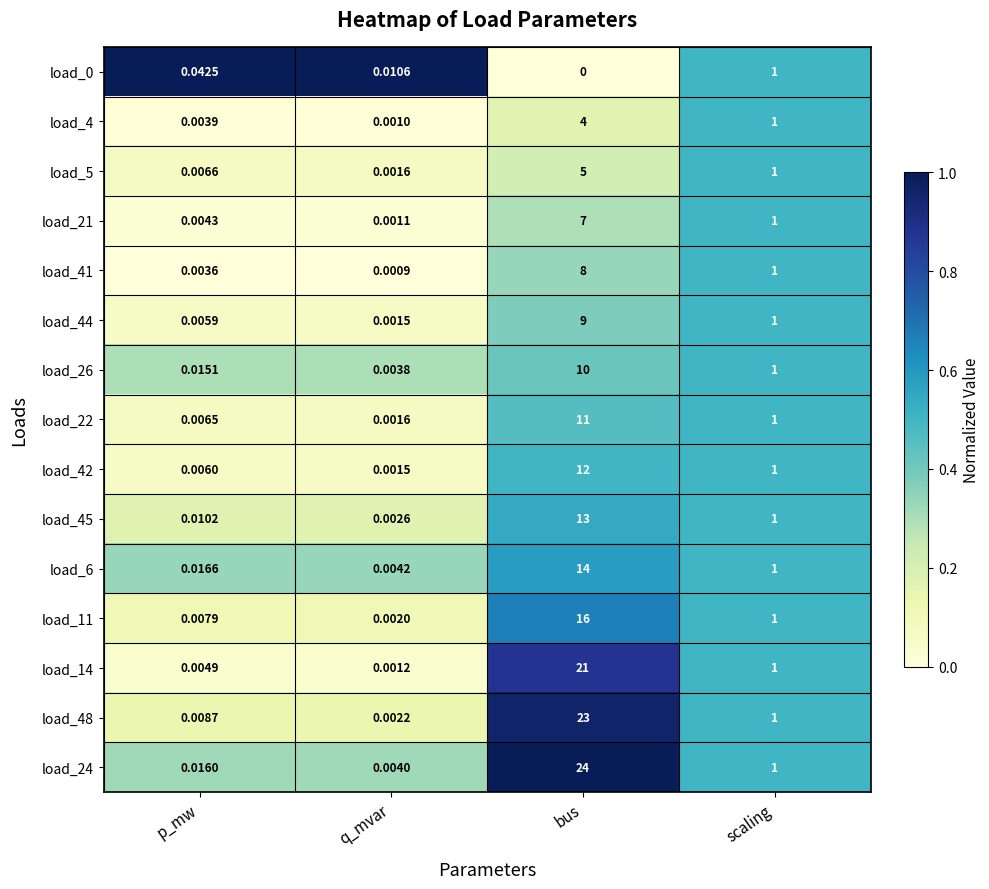

Which series changed the most between q_mvar and bus?

load_24